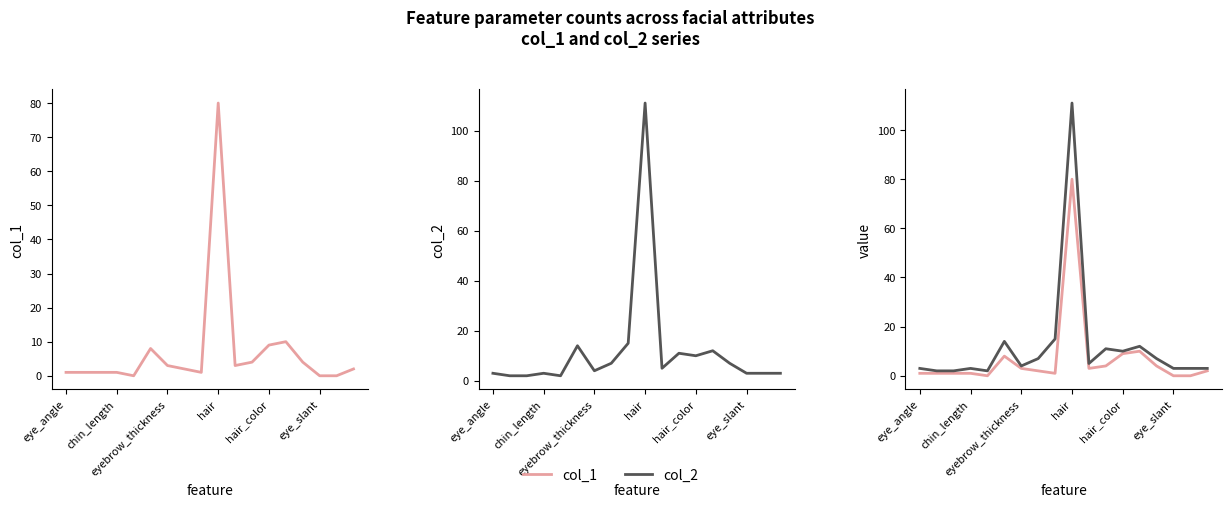

What is the average value of the col_1 series?

7